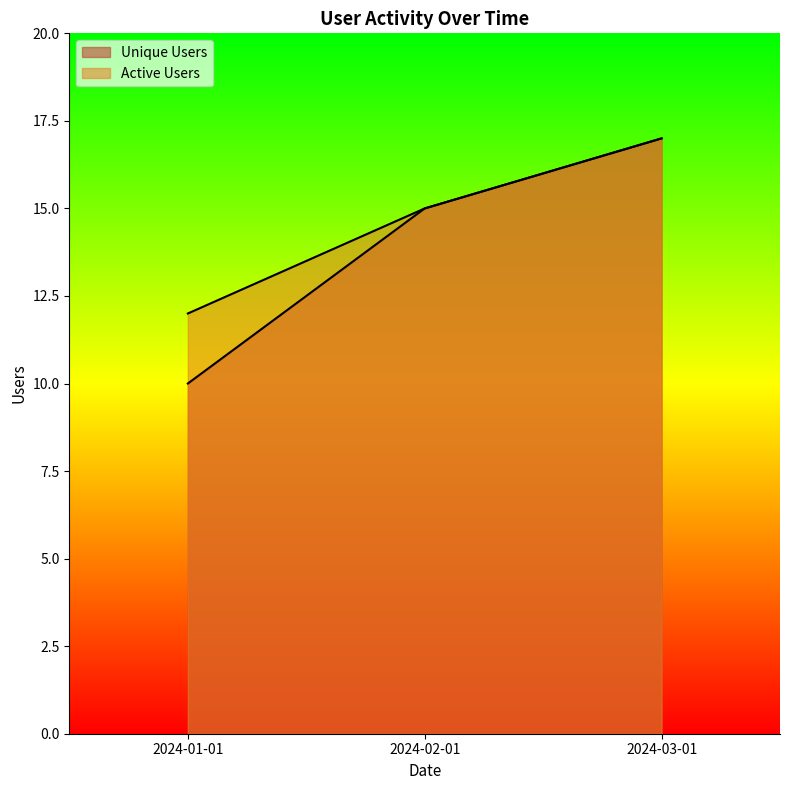

What are all the series names shown in the legend?

Unique Users, Active Users